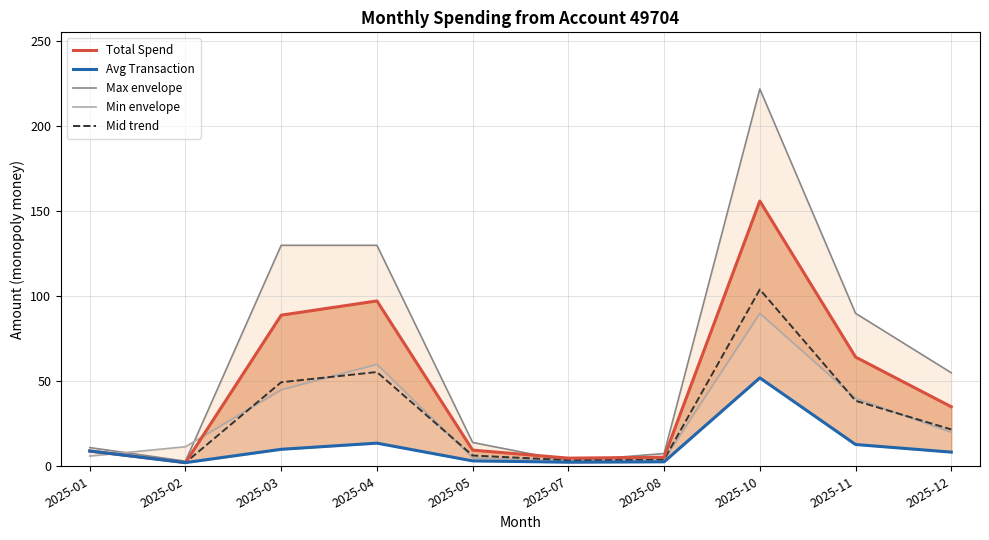

Does the chart display data point markers on the line(s)?

No